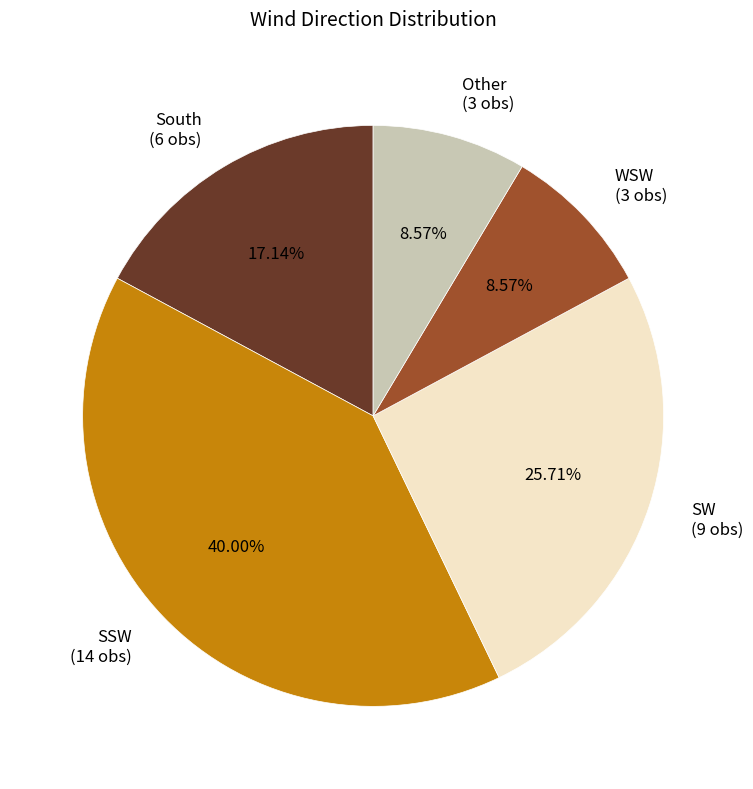

Does SSW represent more than half of the total?

No